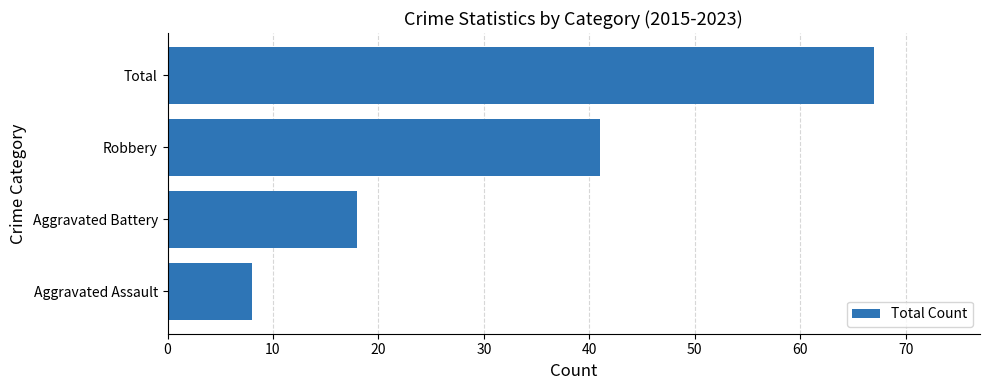

List the labels in order of value, largest first.

Total, Robbery, Aggravated Battery, Aggravated Assault